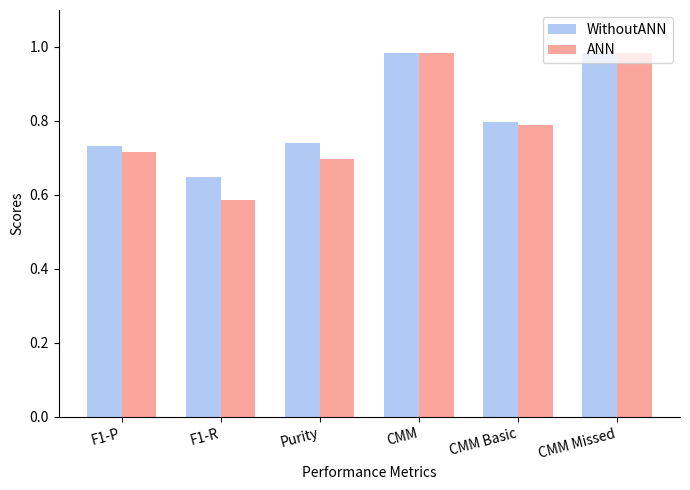

What is the difference between the second highest and second lowest values in the WithoutANN series?

0.3